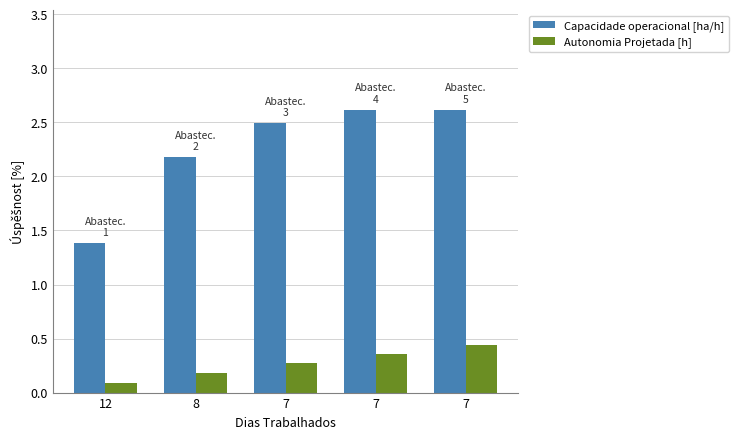

How many groups of bars are there?

5